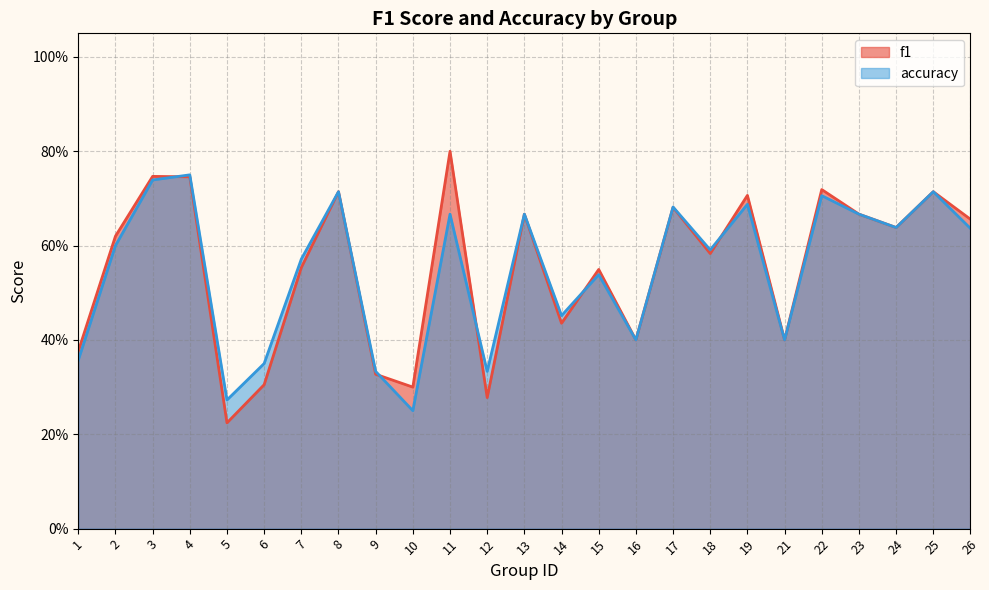

Between 17 and 10, which is larger?

17